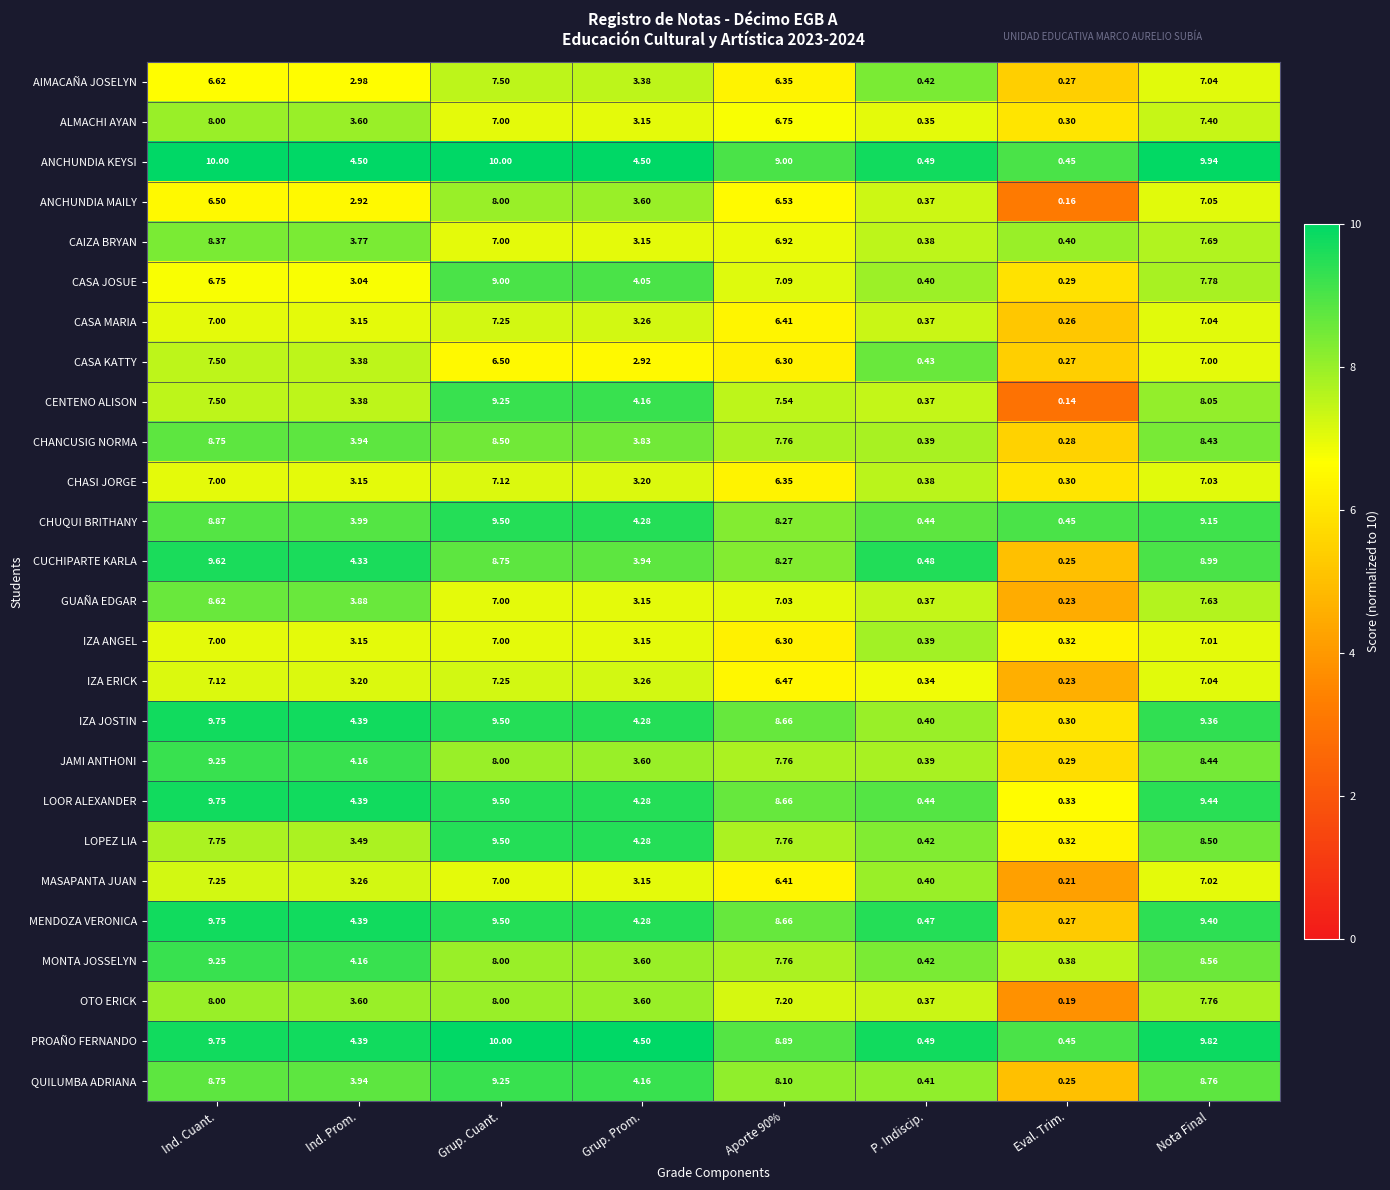

Where is GUAÑA EDGAR nearest to the value 4?

Ind. Prom.